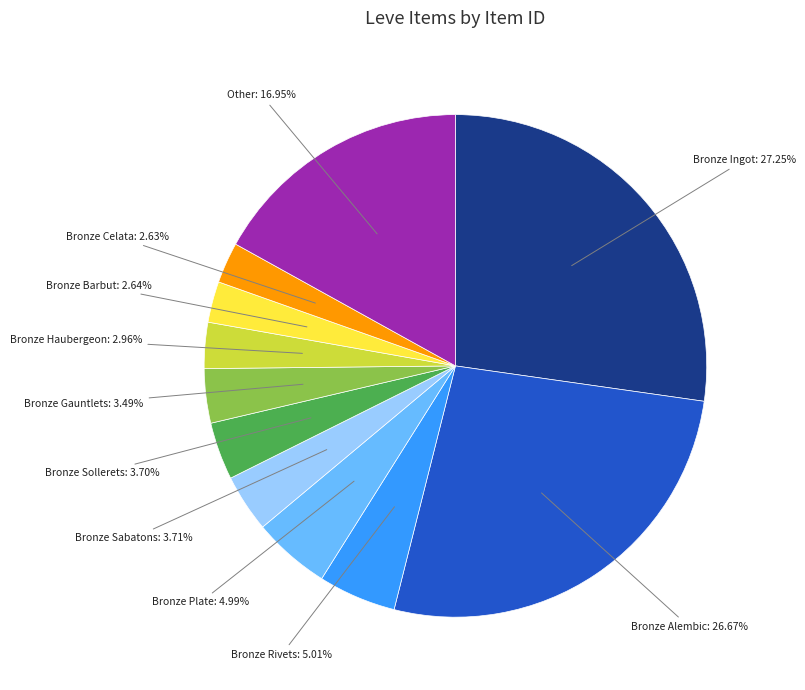

Does any single category account for the majority?

No